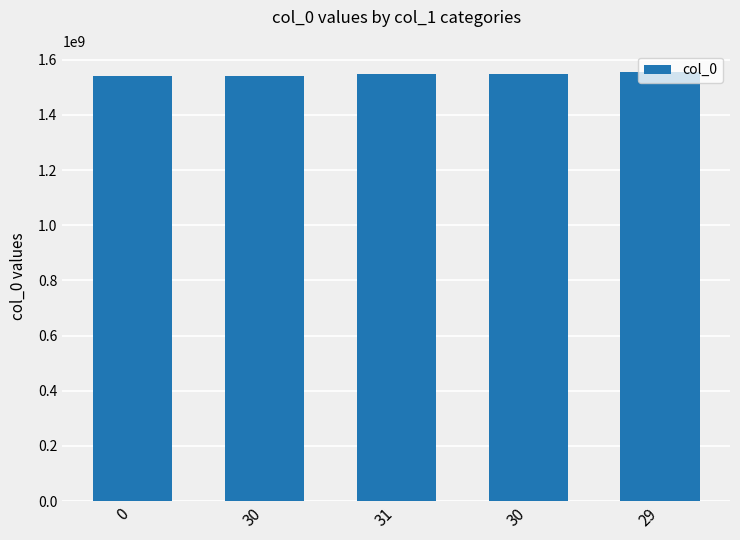

What is the difference between the maximum and second lowest values?

13831188